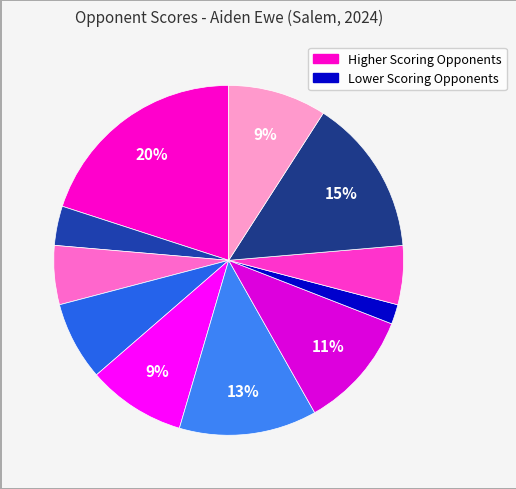

Rank the categories by value from highest to lowest.

Northampton (May 11), Penn State Kensingon, RCSJ Cumberland, Keystone College - JV, Middlesex College, Ocean County (Mar 1), Bergen, Ocean County (Apr 17), Northampton (Mar 16), Camden County, Brookdale, Union, Kings College -JV